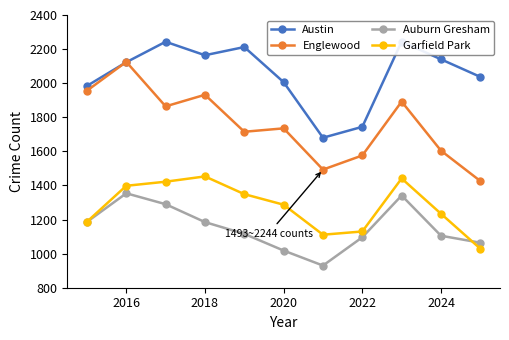

What is the greatest value displayed?

2244